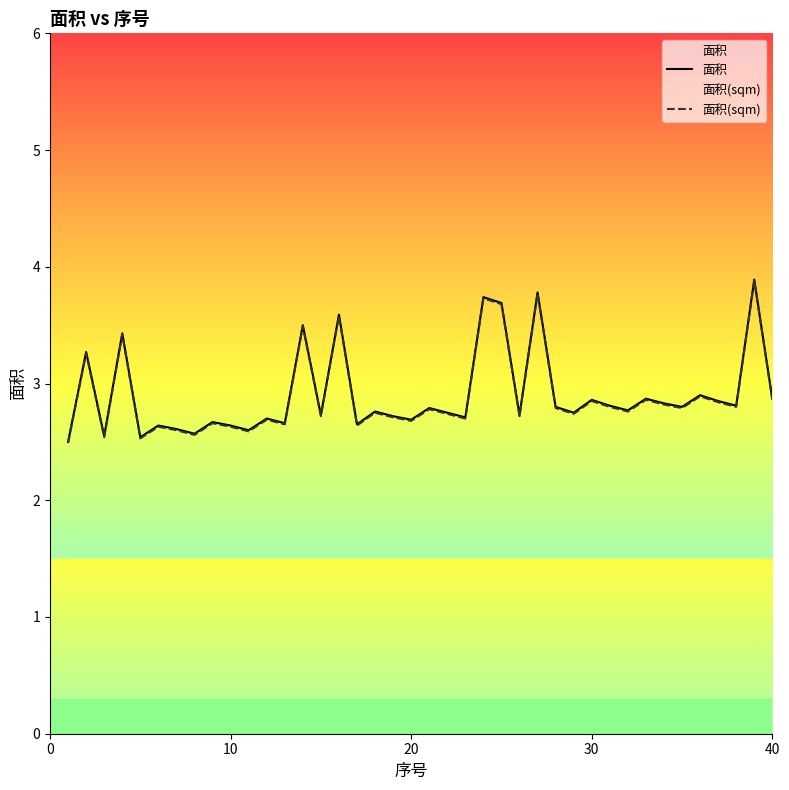

Which series has the largest range (max minus min)?

面积